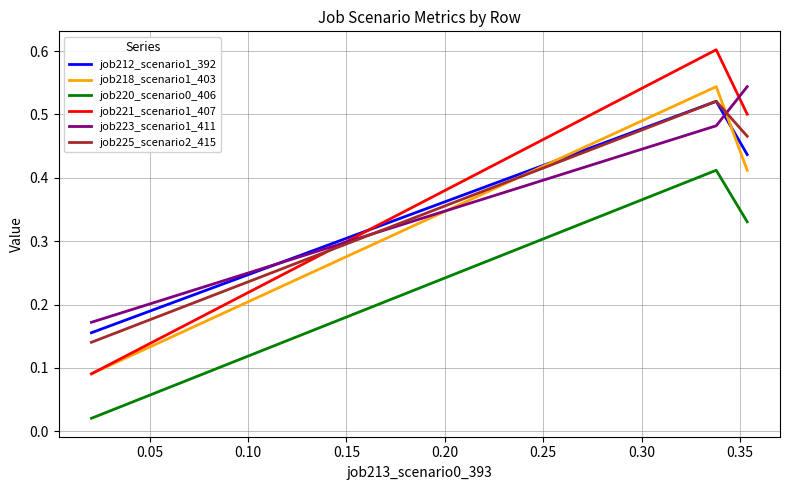

Which series has the largest range (max minus min)?

job221_scenario1_407